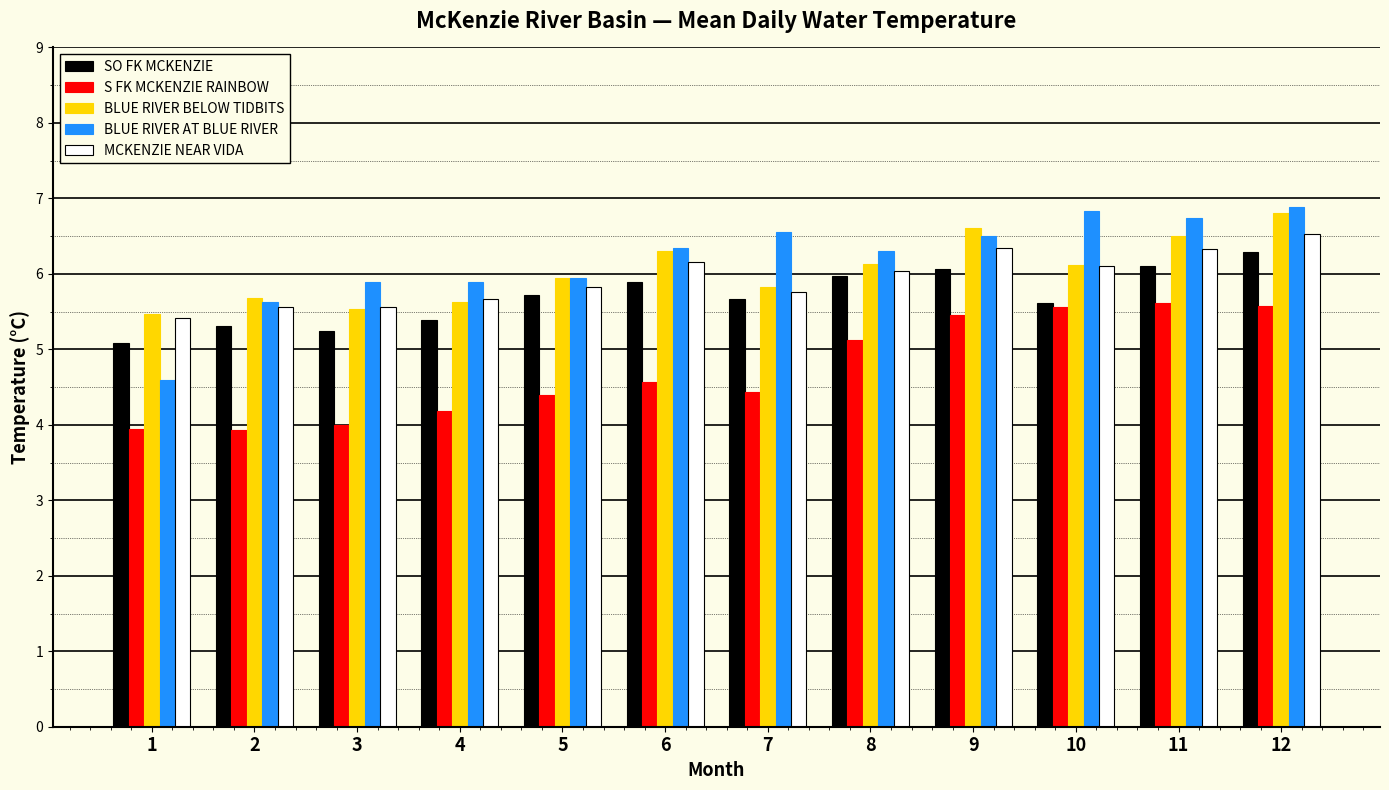

What is the smallest value displayed?

3.9